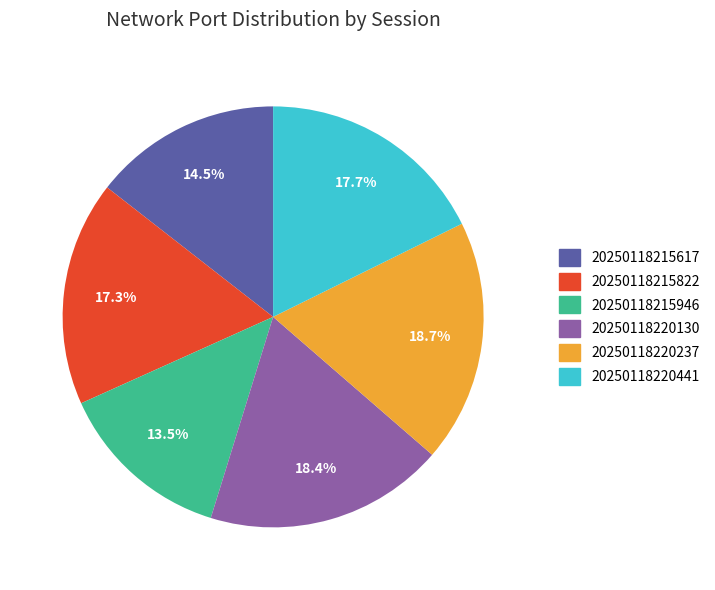

Is 20250118215946 the majority of the pie?

No